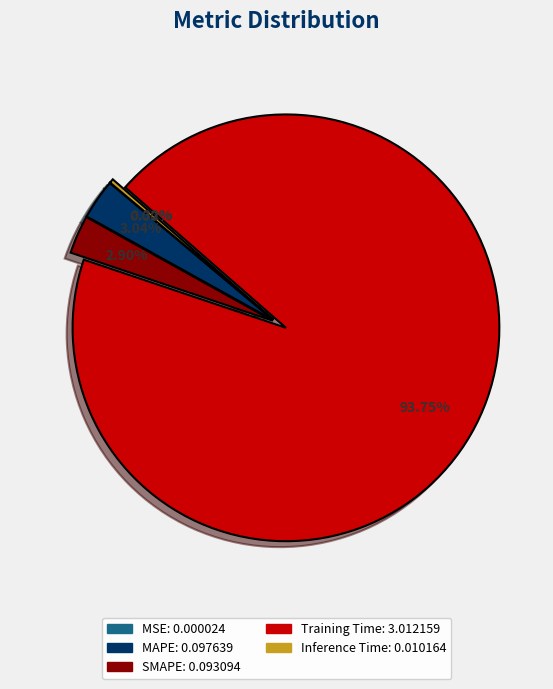

Which slice is the largest?

Training Time